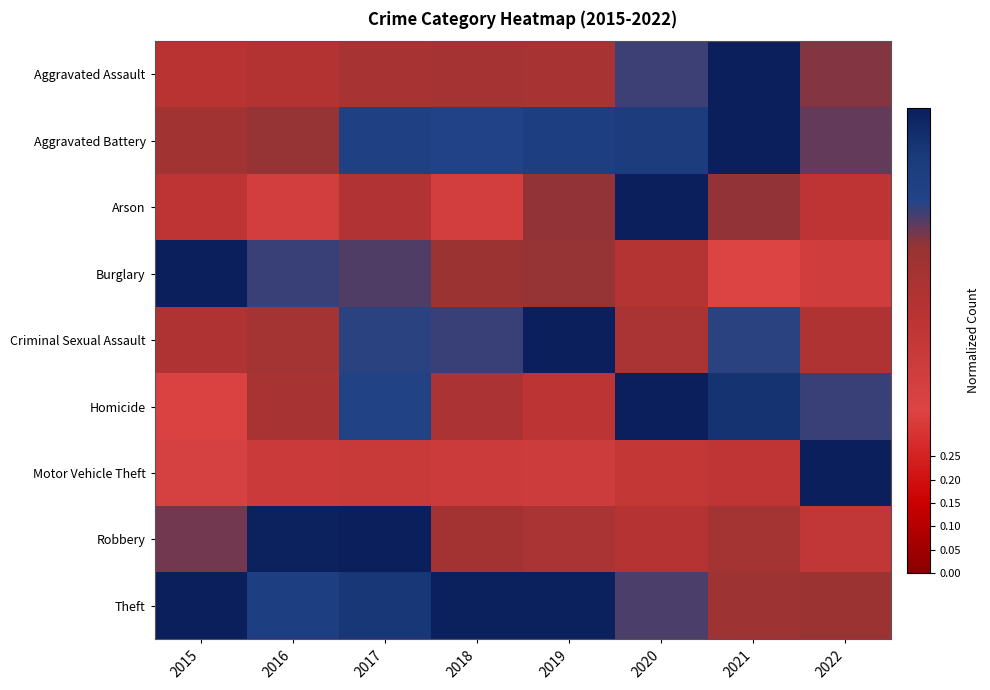

Reading right to left, extract all data points from this chart.

Aggravated Assault: 2022=0.7	2021=1.0	2020=0.8	2019=0.6	2018=0.6	2017=0.6	2016=0.6	2015=0.6
Aggravated Battery: 2022=0.7	2021=1.0	2020=0.9	2019=0.8	2018=0.8	2017=0.8	2016=0.7	2015=0.7
Arson: 2022=0.5	2021=0.7	2020=1.0	2019=0.7	2018=0.4	2017=0.6	2016=0.4	2015=0.5
Burglary: 2022=0.4	2021=0.4	2020=0.6	2019=0.7	2018=0.7	2017=0.8	2016=0.8	2015=1.0
Criminal Sexual Assault: 2022=0.6	2021=0.8	2020=0.6	2019=1.0	2018=0.8	2017=0.8	2016=0.6	2015=0.6
Homicide: 2022=0.8	2021=0.9	2020=1.0	2019=0.5	2018=0.6	2017=0.8	2016=0.6	2015=0.4
Motor Vehicle Theft: 2022=1.0	2021=0.5	2020=0.5	2019=0.4	2018=0.5	2017=0.5	2016=0.5	2015=0.4
Robbery: 2022=0.5	2021=0.7	2020=0.6	2019=0.6	2018=0.7	2017=1.0	2016=1.0	2015=0.7
Theft: 2022=0.7	2021=0.7	2020=0.8	2019=1.0	2018=1.0	2017=0.9	2016=0.9	2015=1.0